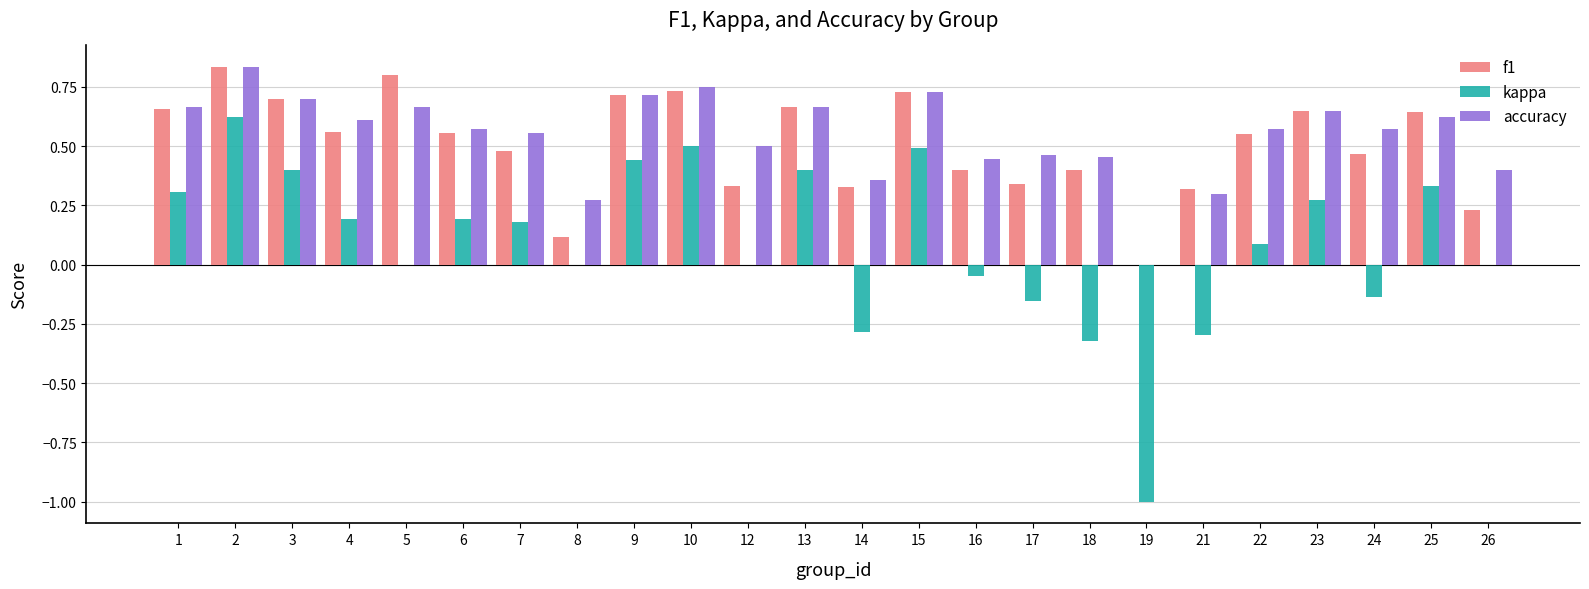

What is the sum of all accuracy values?

13.1